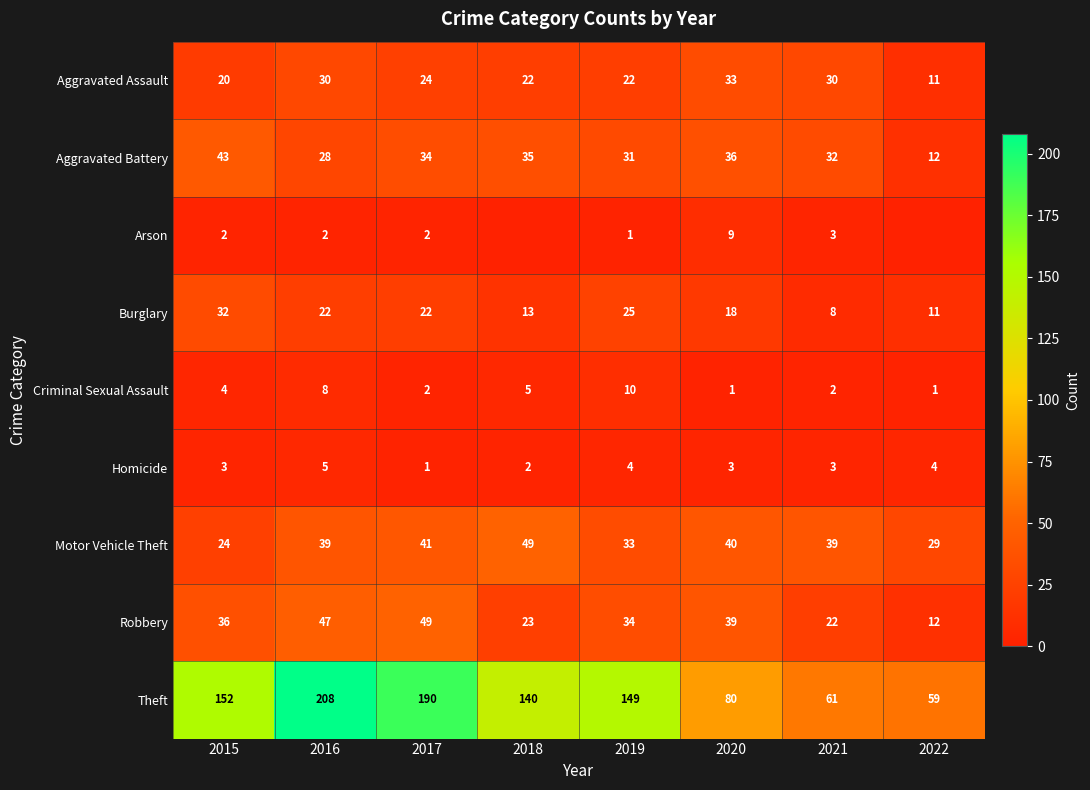

Which series changed the most between 2015 and 2017?

Theft